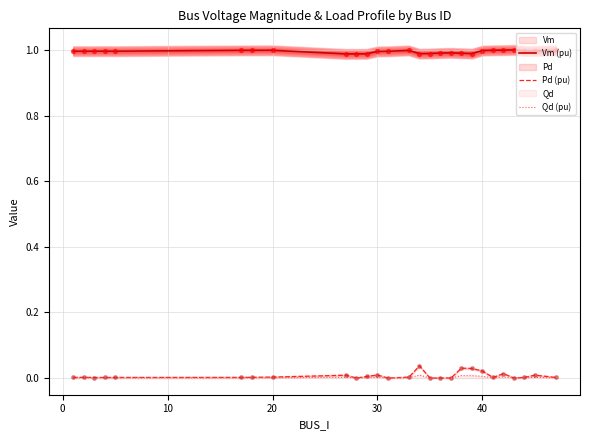

True or false: Vm (pu) and Pd (pu) intersect in this chart.

False